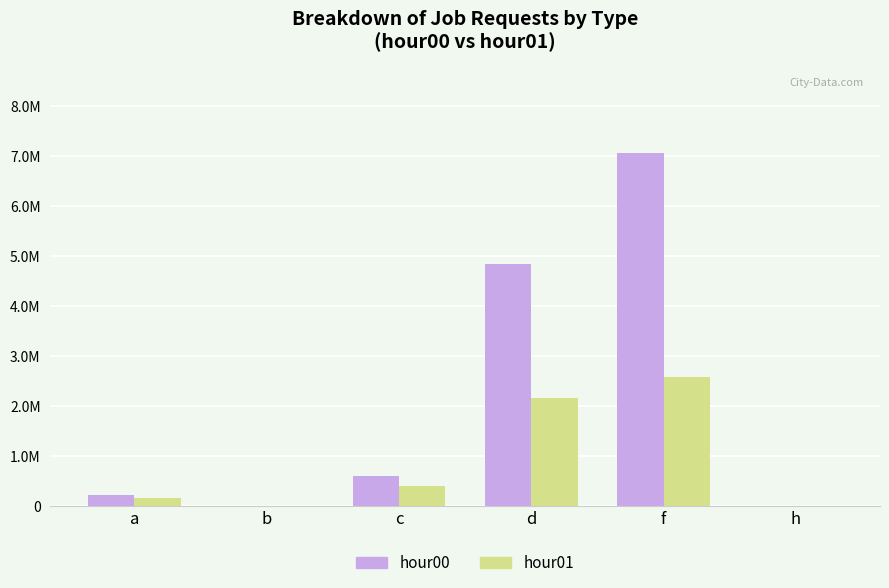

What are all the series names shown in the legend?

hour00, hour01